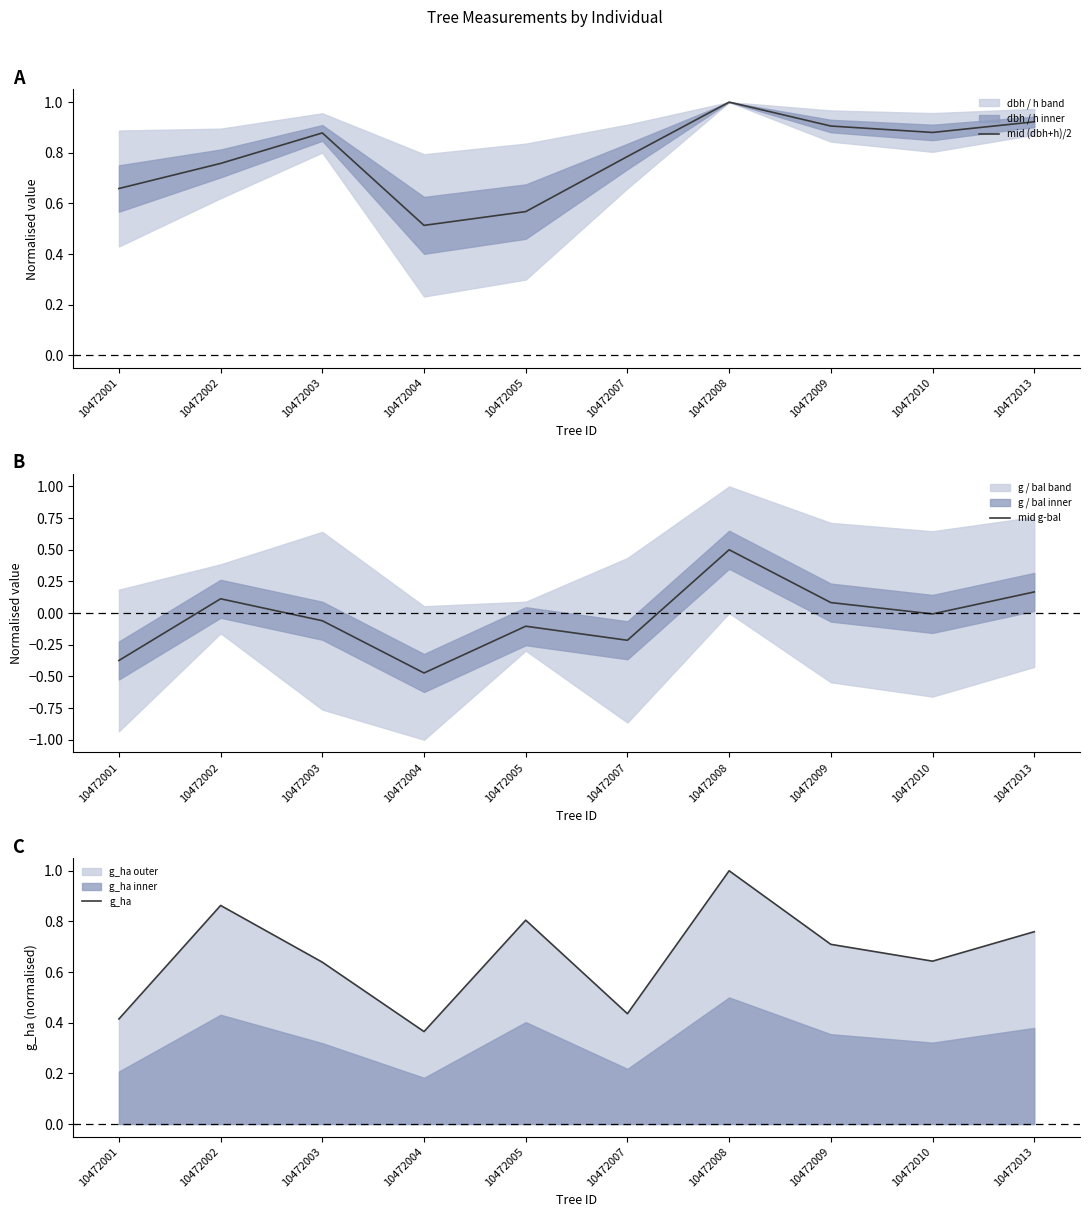

What is the total value across all series at 10472005?

1.3